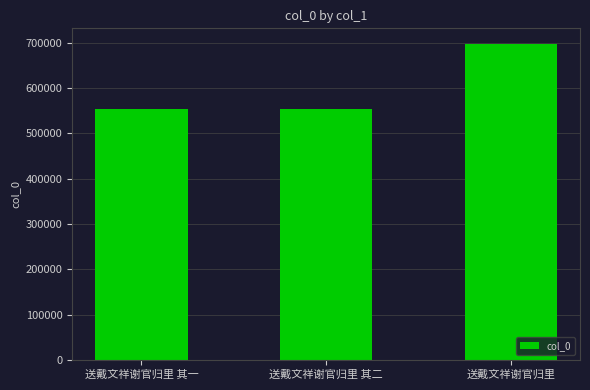

What is the average value?

600672